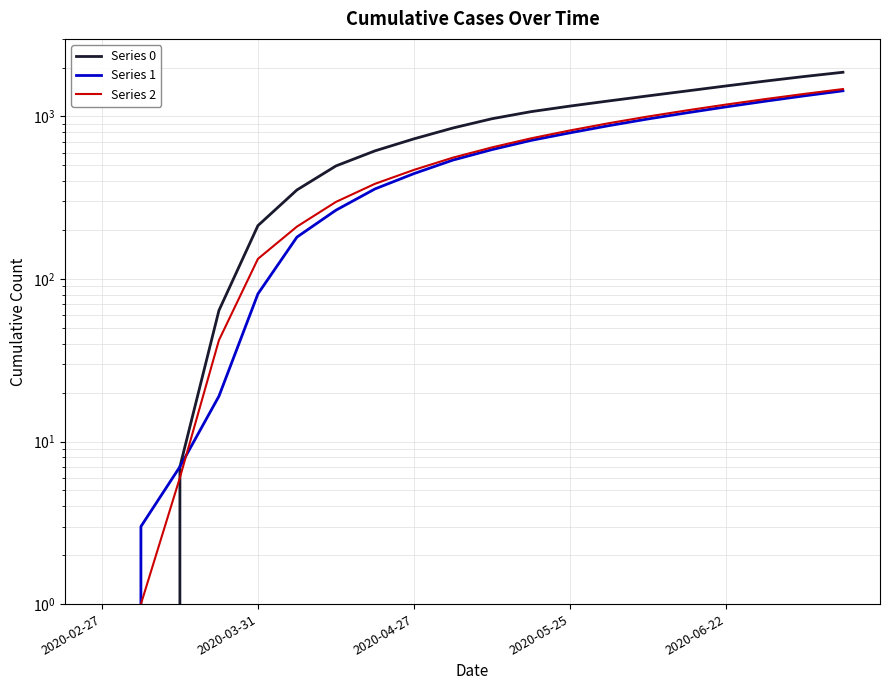

Which series has the largest total across all categories?

Series 0